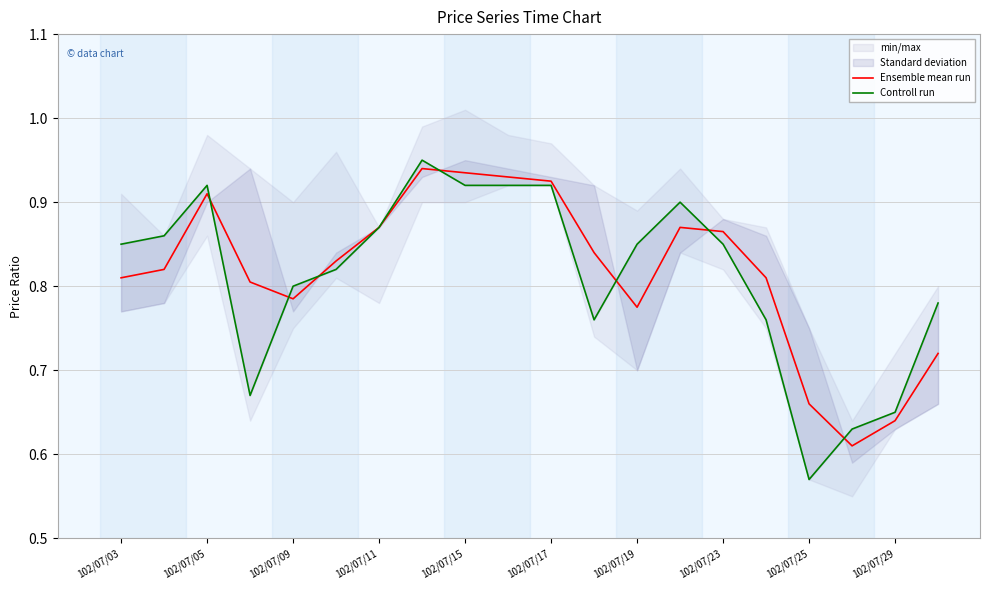

Is it true that Ensemble mean run equals 0.9 at 13?

True